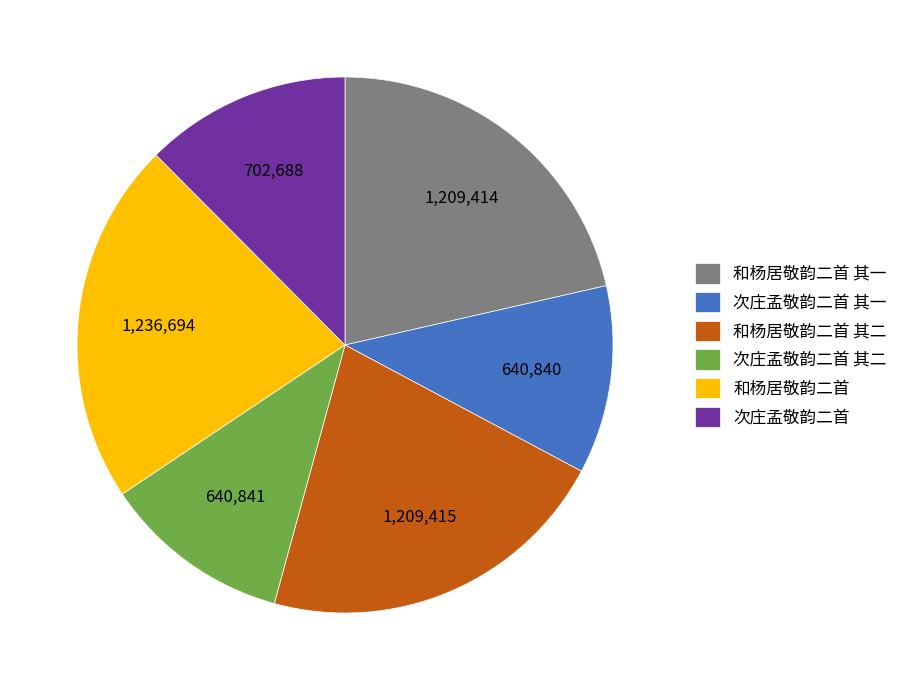

How many segments does this pie chart have?

6